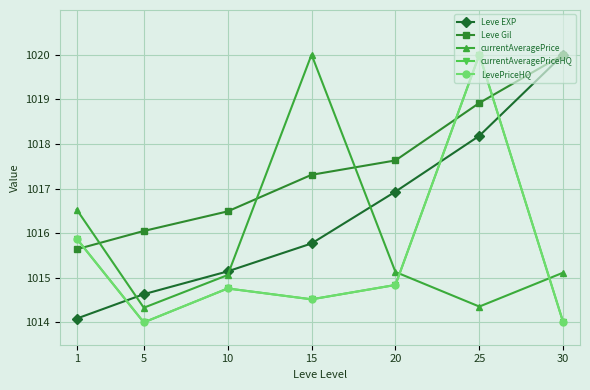

Reading left to right, transcribe all the data shown in this chart.

Leve EXP: 1=1014.1	5=1014.6	10=1015.1	15=1015.8	20=1016.9	25=1018.2	30=1020.0
Leve Gil: 1=1015.6	5=1016.0	10=1016.5	15=1017.3	20=1017.6	25=1018.9	30=1020.0
currentAveragePrice: 1=1016.5	5=1014.3	10=1015.1	15=1020.0	20=1015.1	25=1014.4	30=1015.1
currentAveragePriceHQ: 1=1015.9	5=1014.0	10=1014.8	15=1014.5	20=1014.8	25=1020.0	30=1014.0
LevePriceHQ: 1=1015.9	5=1014.0	10=1014.8	15=1014.5	20=1014.8	25=1020.0	30=1014.0